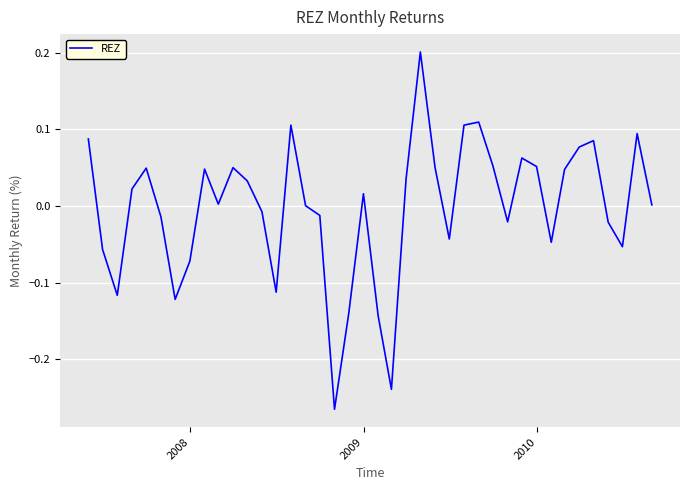

What is the difference between the maximum and minimum values?

0.5